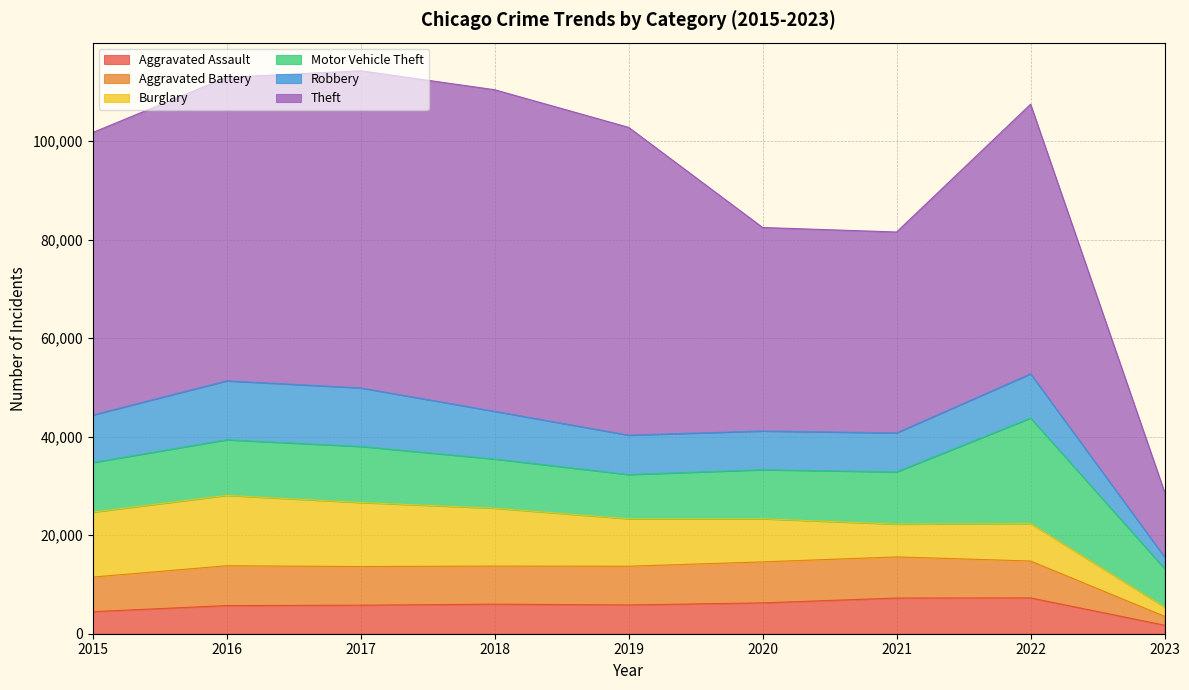

Which series has the widest spread of values?

Theft